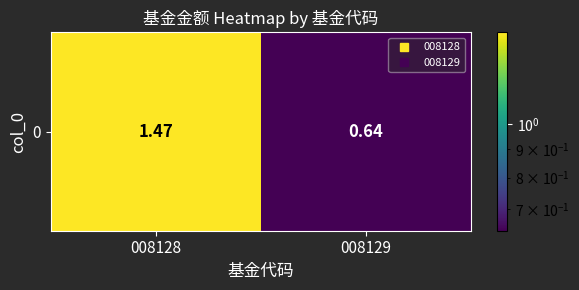

At which label does the data first exceed 1?

008128